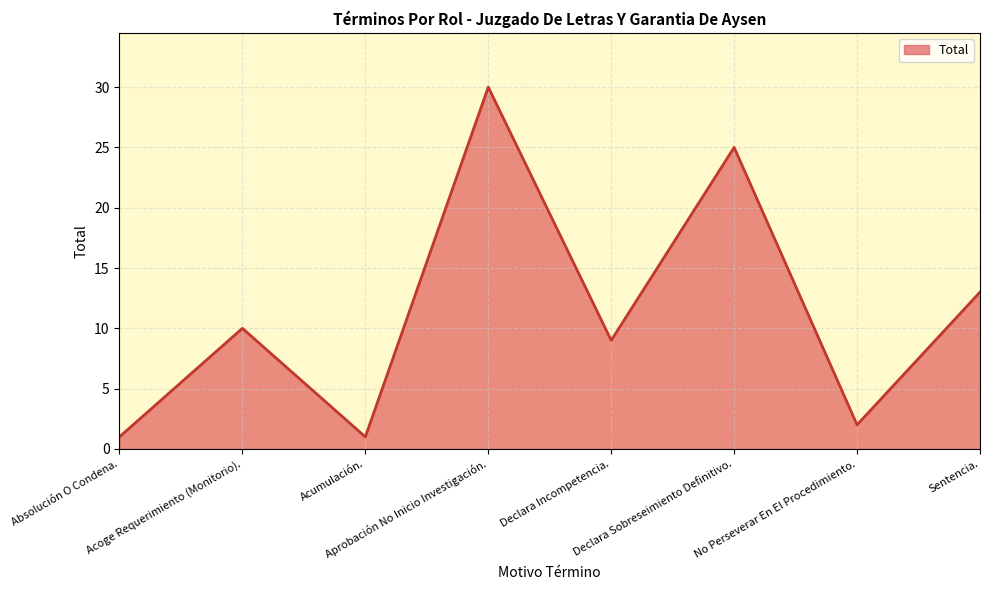

What is the change in value from Acoge Requerimiento (Monitorio). to Acumulación.?

-9